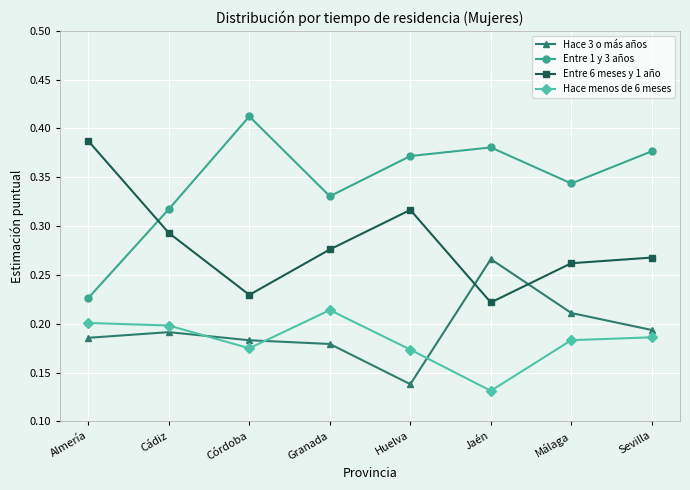

Between Huelva and Sevilla, which series saw the biggest shift?

Hace 3 o más años